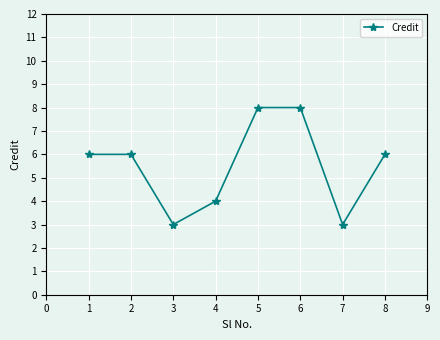

What value does the data have at 7?

3